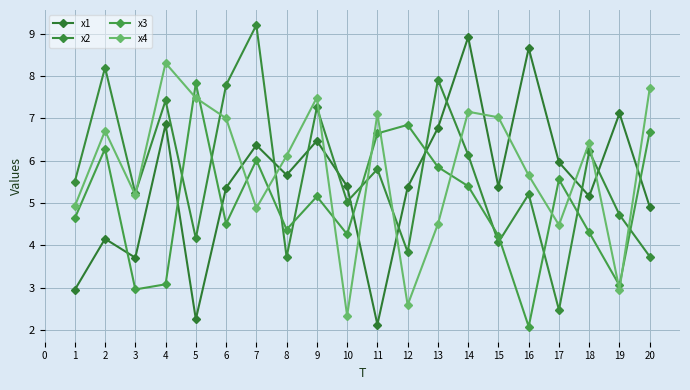

At how many categories does at least one series exceed 3?

20